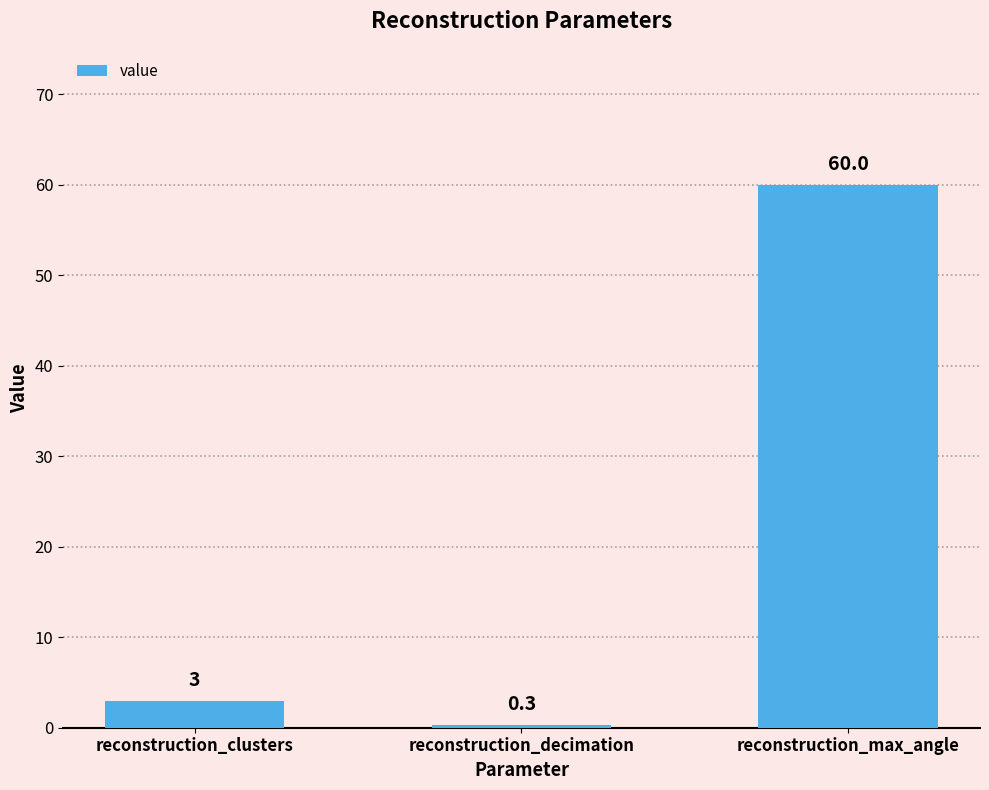

What is the label of the 1st bar from the right?

reconstruction_max_angle